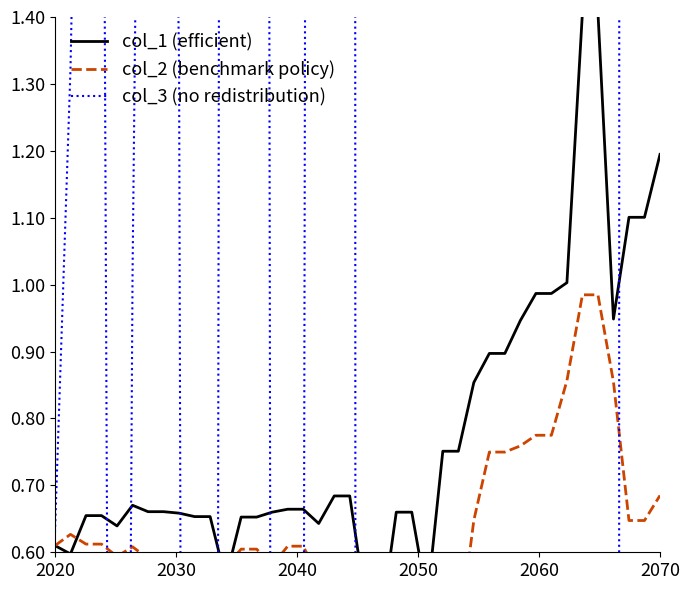

Which series has the largest total across all categories?

col_1